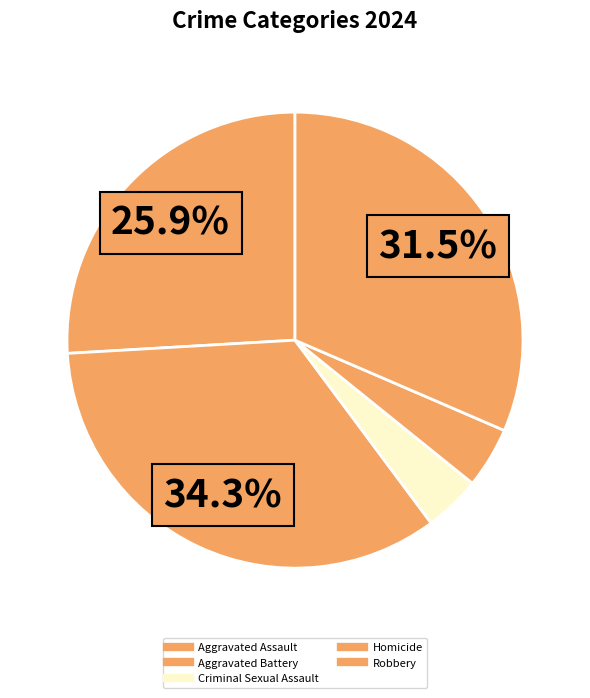

How many slices are in this pie chart?

5